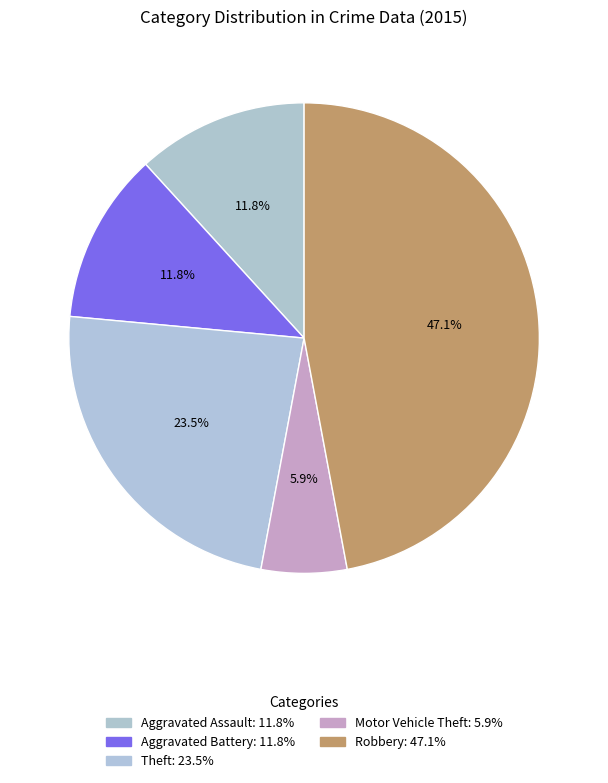

True or false: Aggravated Battery accounts for 12% of the total.

True